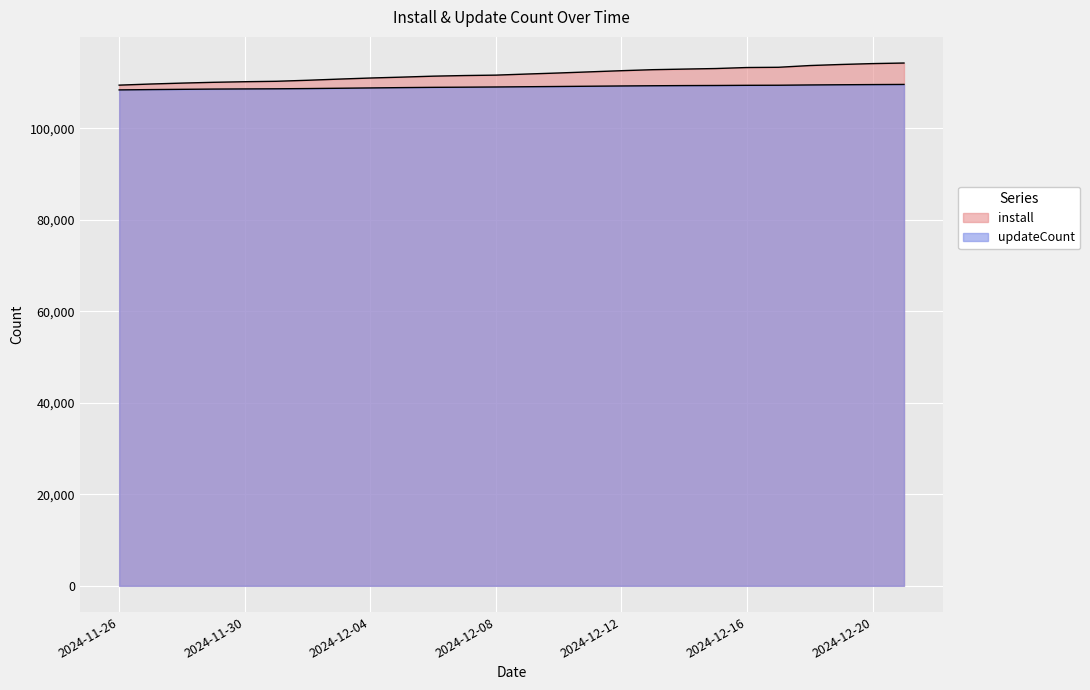

The value of install at 2024-12-02 is 191429. True or false?

False